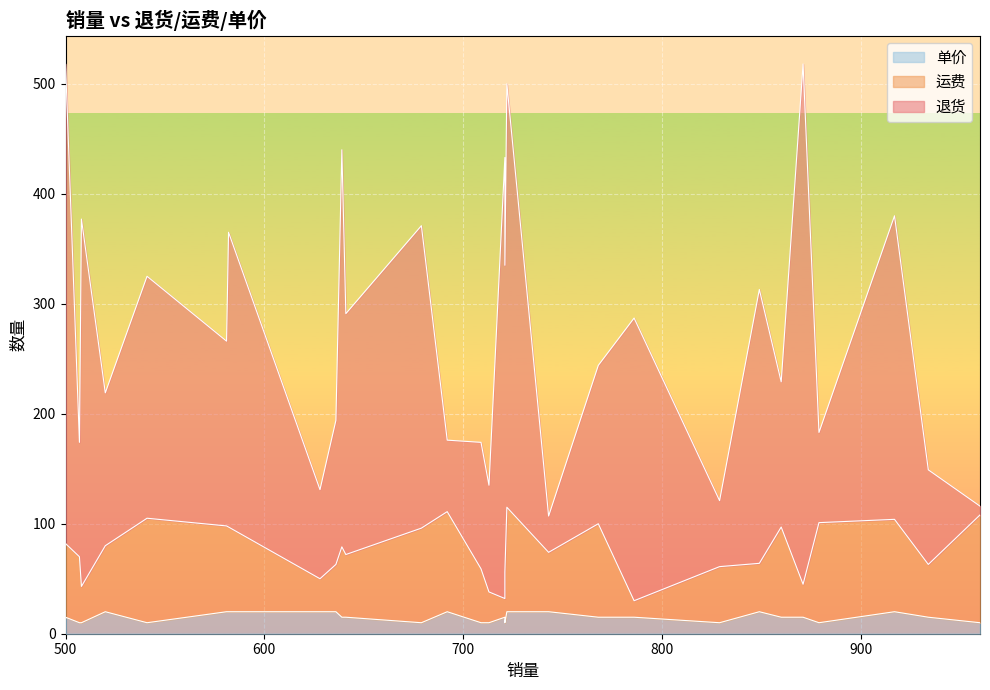

The 运费 series shows 60 at 2. True or false?

True